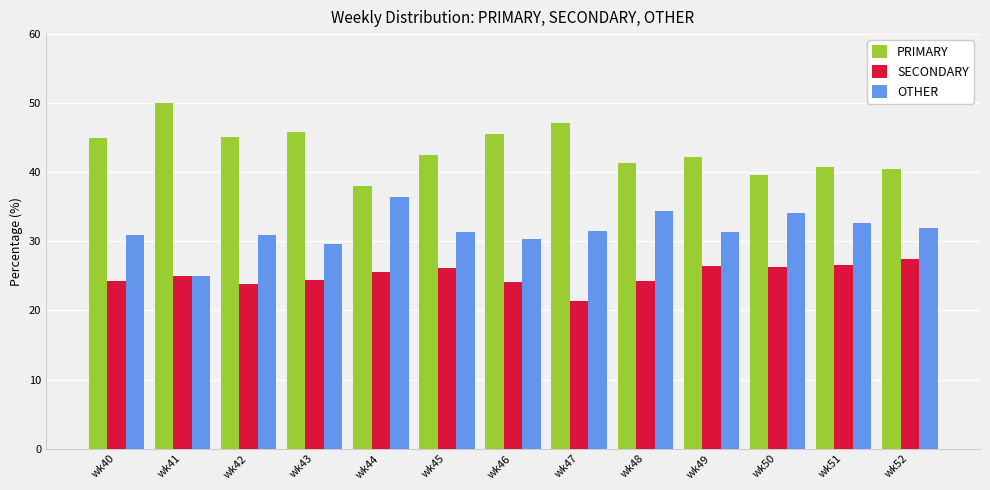

Rank the series by their maximum value, from highest to lowest.

PRIMARY, OTHER, SECONDARY